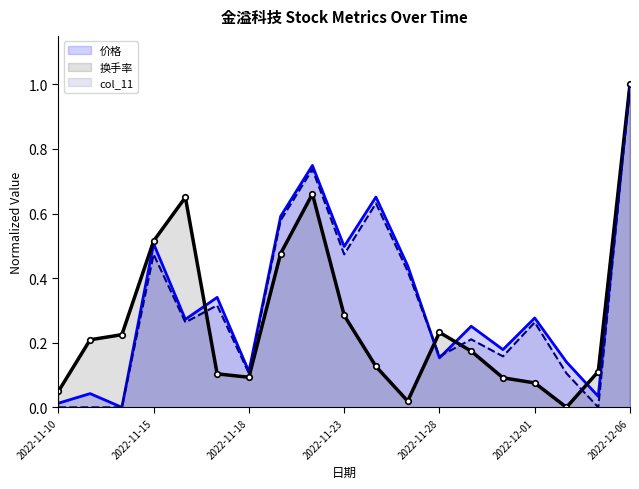

Is the value of col_11 at 2022-11-10 greater than the value of 换手率 at 2022-12-01?

No